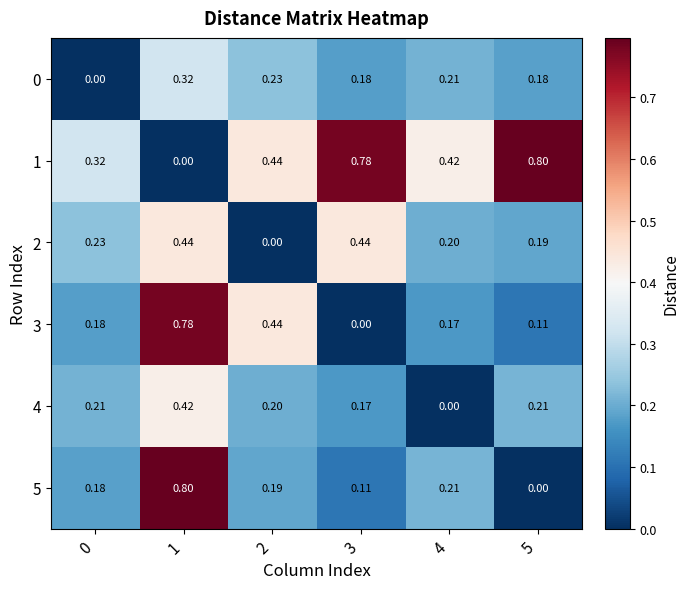

How many data points does each series have?

6